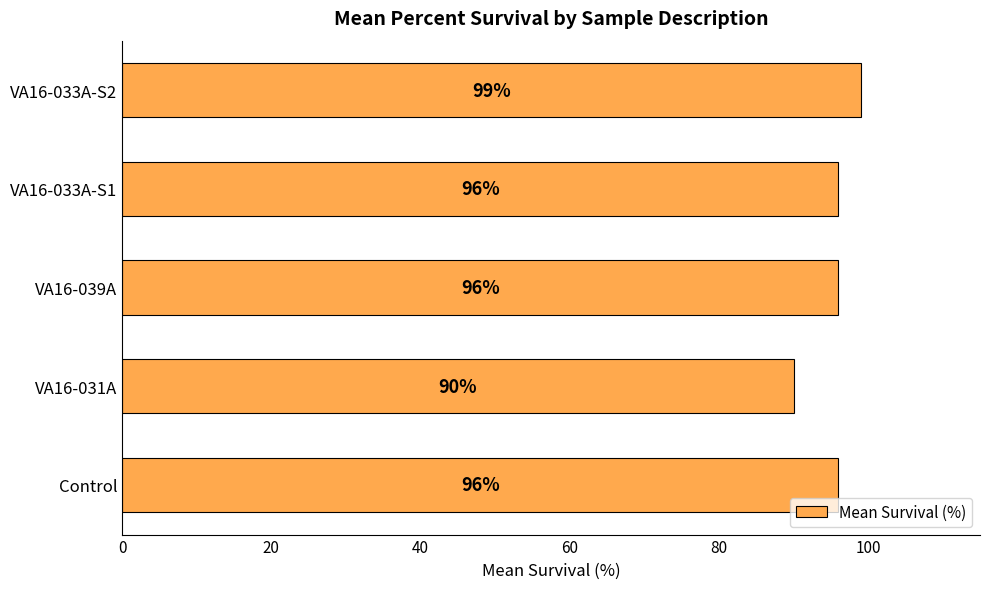

At which category does the chart reach its peak across all series?

VA16-033A-S2